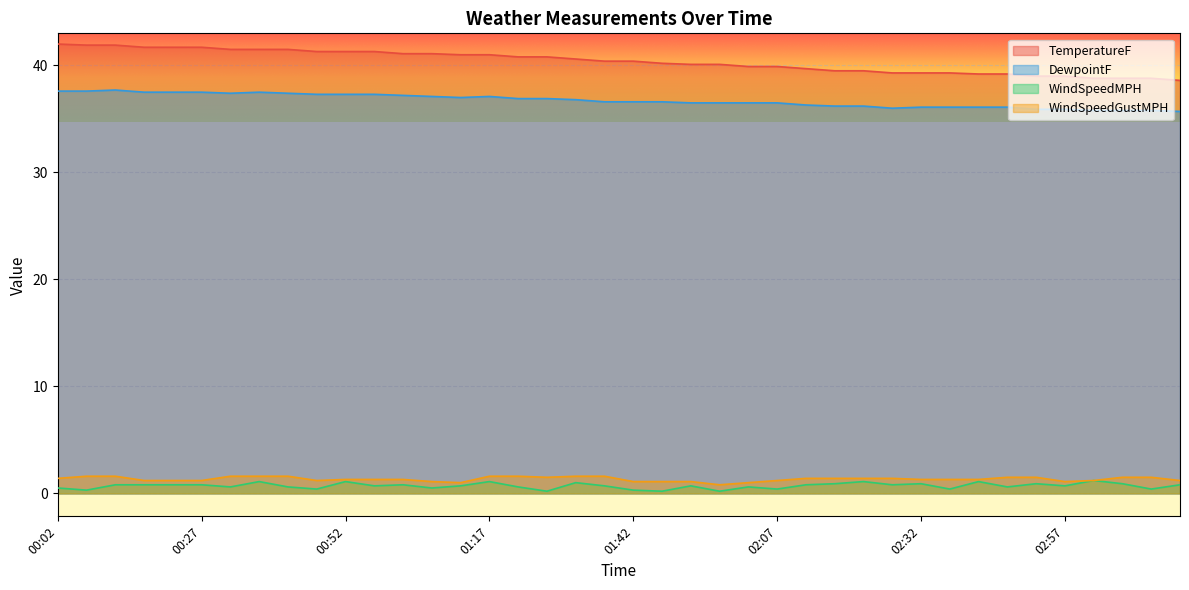

True or false: WindSpeedMPH has a value of 0.4 at 02:07.

True